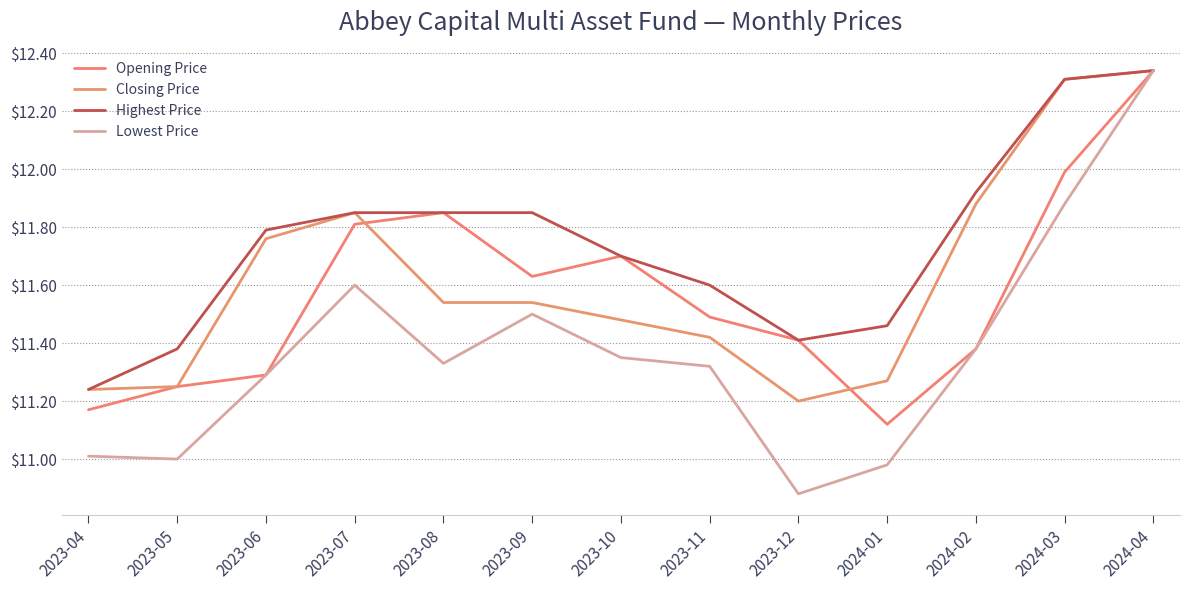

The value of Lowest Price at 2023-06 is 11.3. True or false?

True